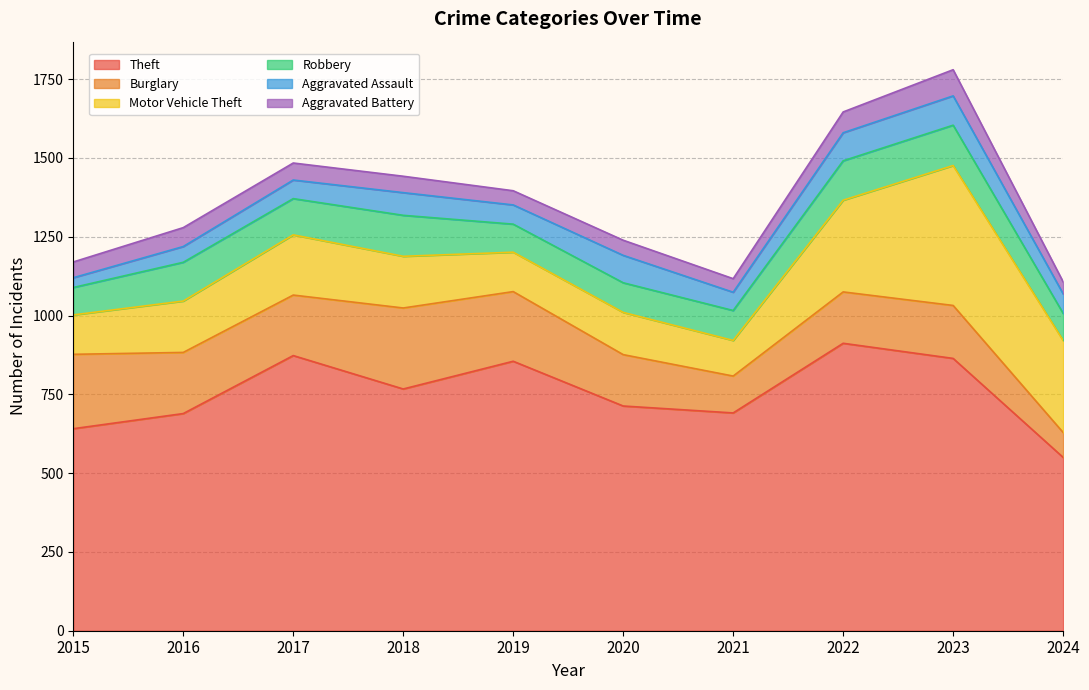

Where does the Burglary series first go above 192?

2015